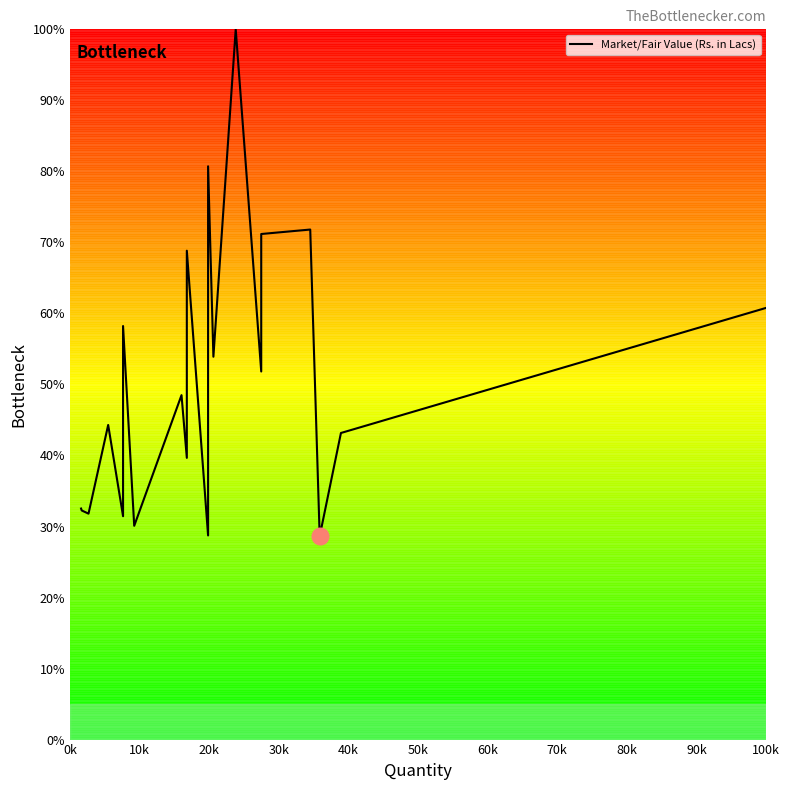

What is the difference between the second highest and minimum values?

52.1